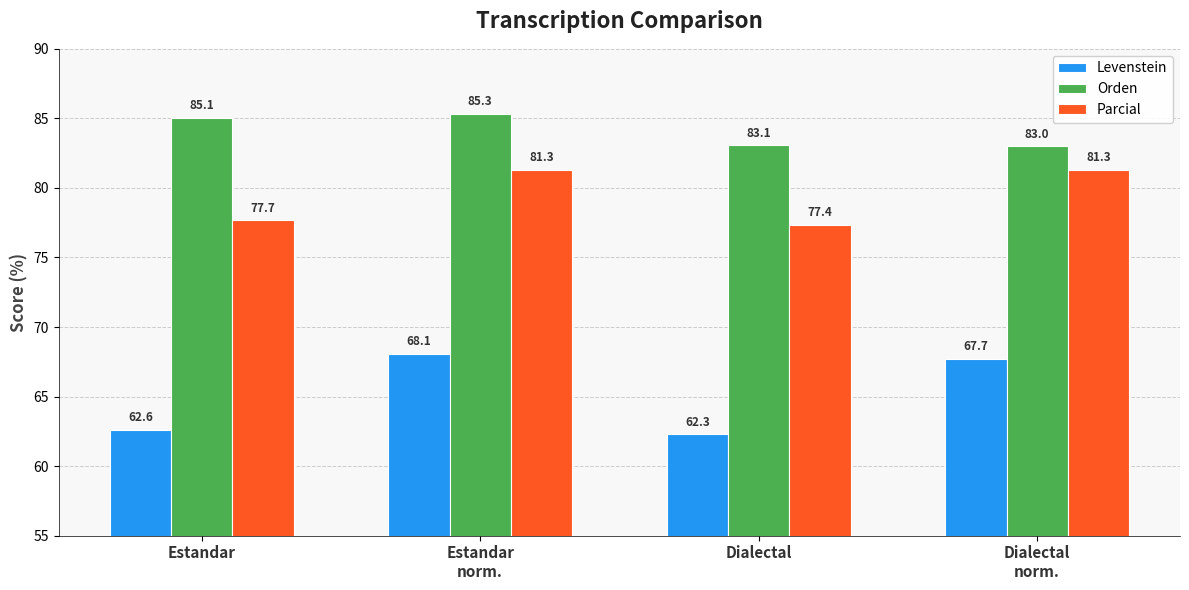

At Estandar
norm., list the series in order from largest to smallest.

Orden, Parcial, Levenstein